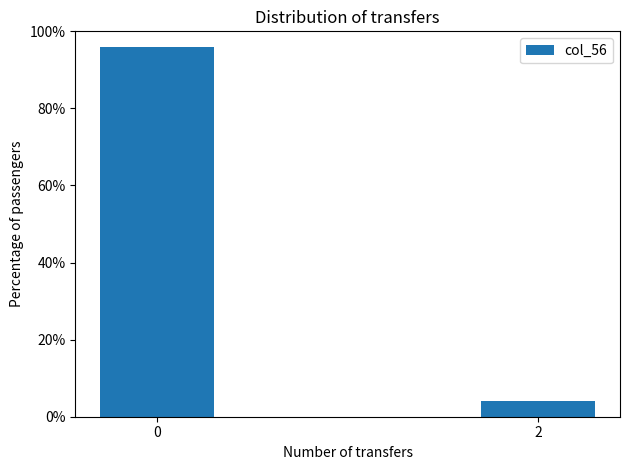

Reading left to right, what are all the values shown in this chart?

0=96	2=4